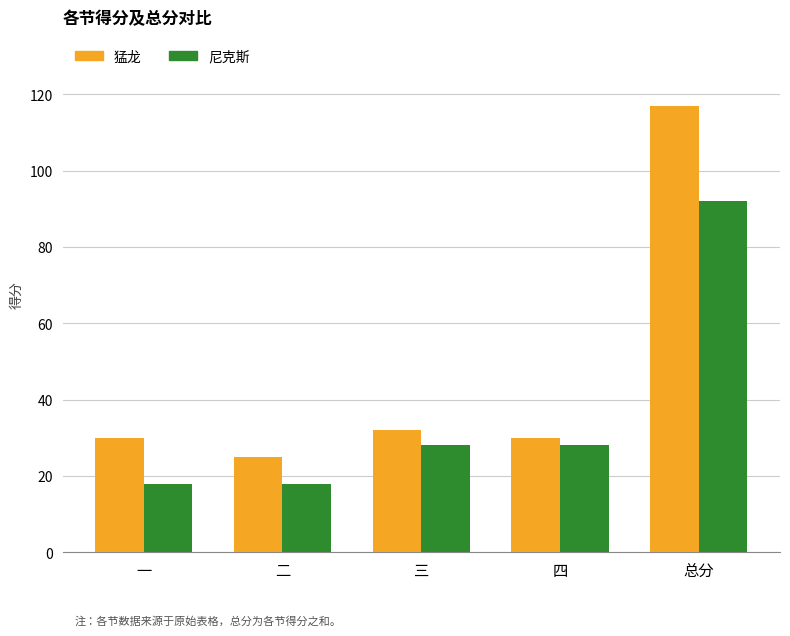

Reading left to right, list all the values displayed in this chart.

猛龙: 一=30	二=25	三=32	四=30	总分=117
尼克斯: 一=18	二=18	三=28	四=28	总分=92